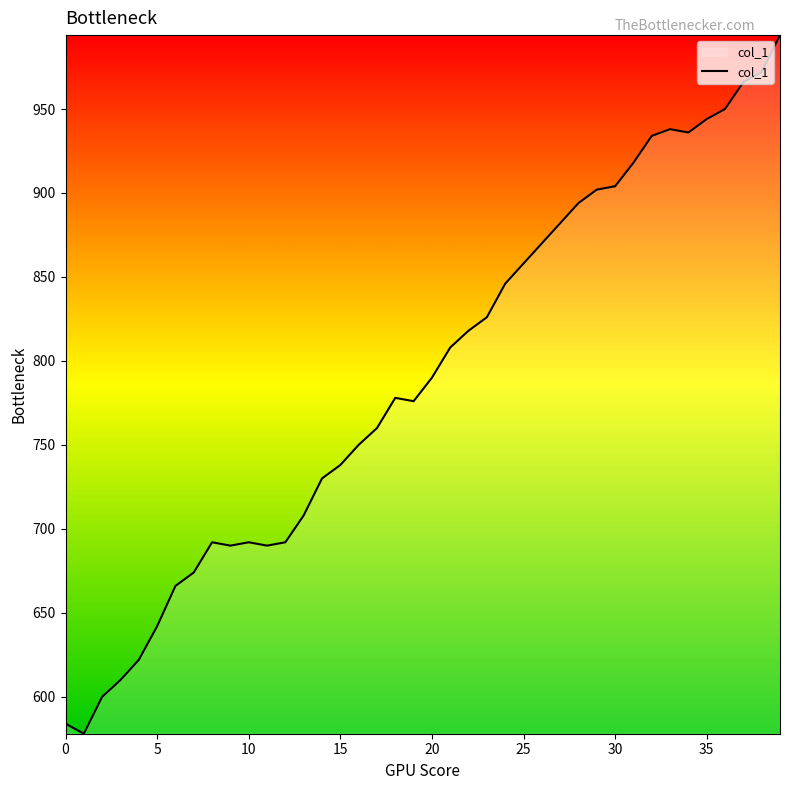

What is the minimum value shown in the chart?

578